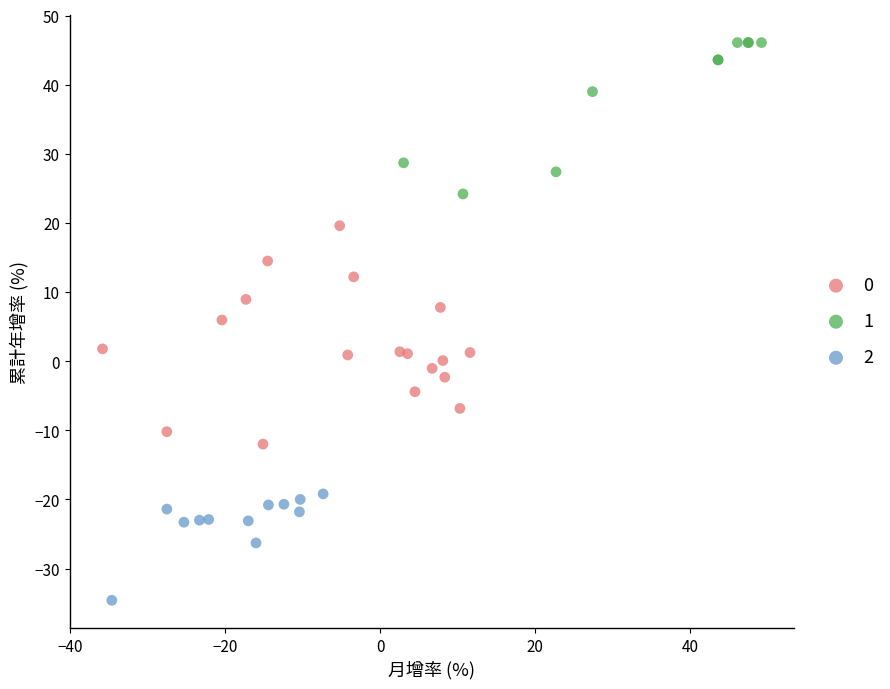

Which series reaches the maximum Y coordinate?

1